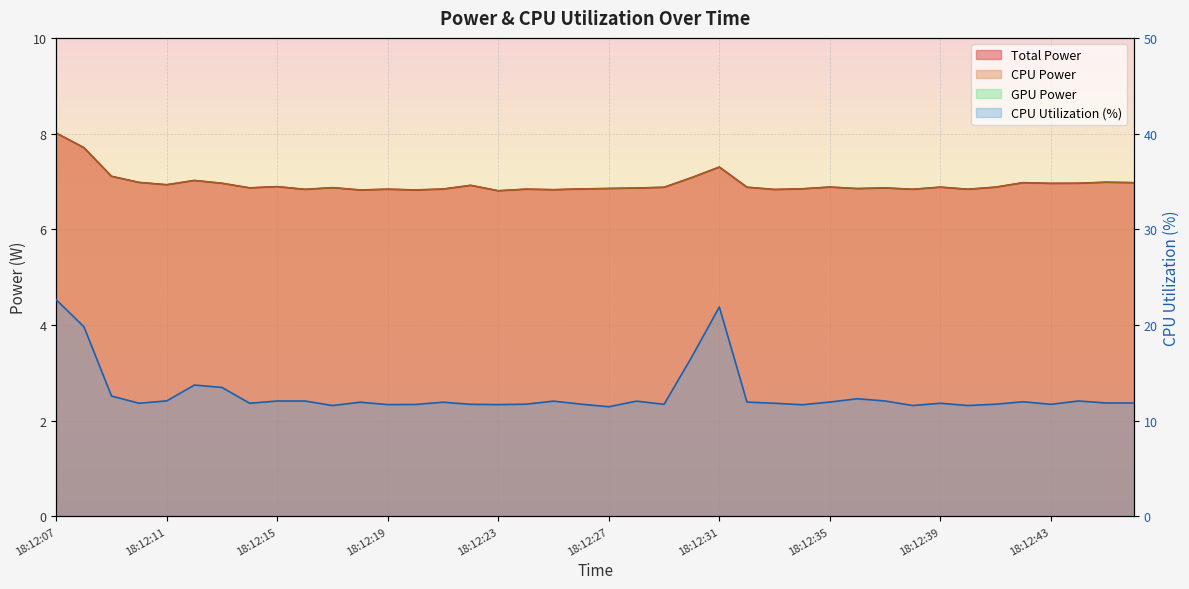

What is the value of the Total Power point at the 6th from the left?

7.0